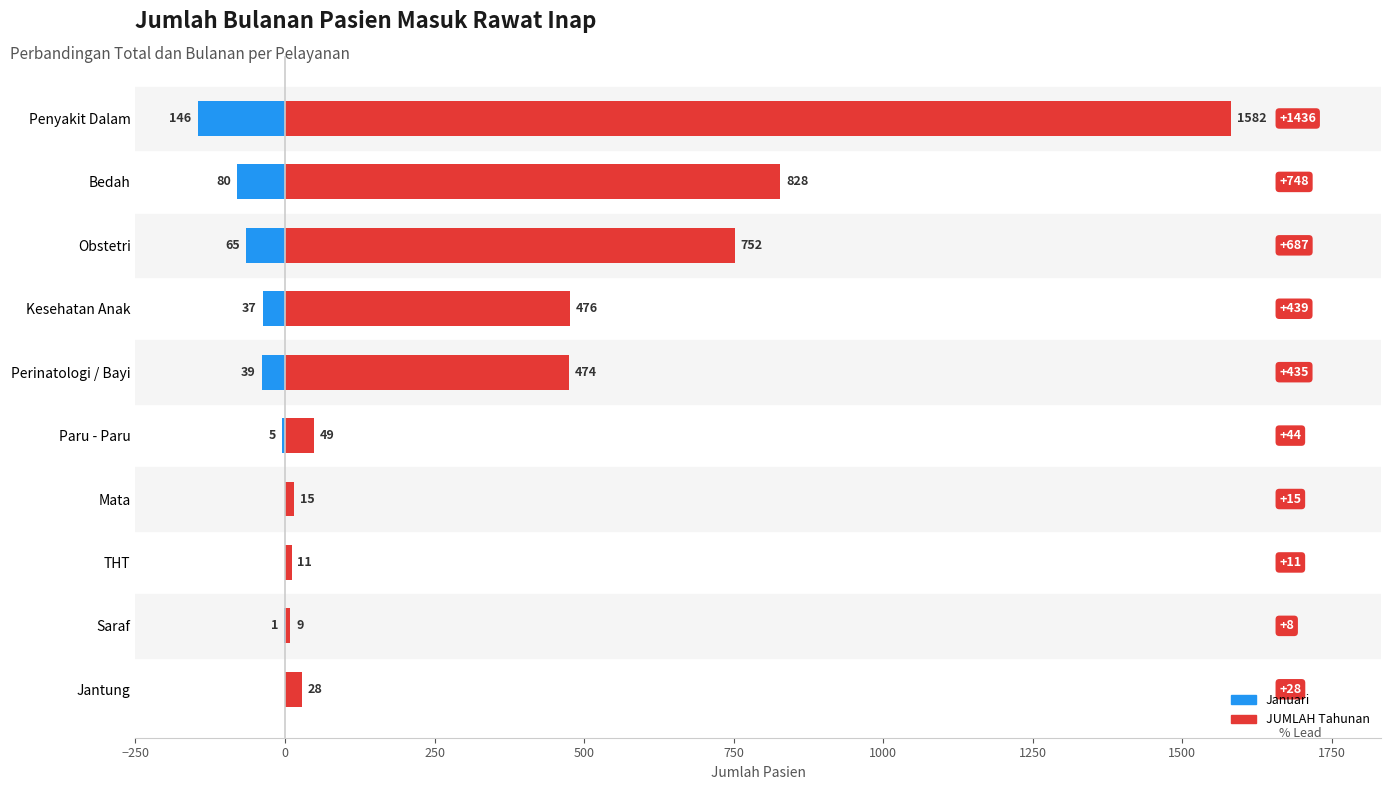

Is the value of JUMLAH at Kesehatan Anak greater than the value of Januari at THT?

Yes